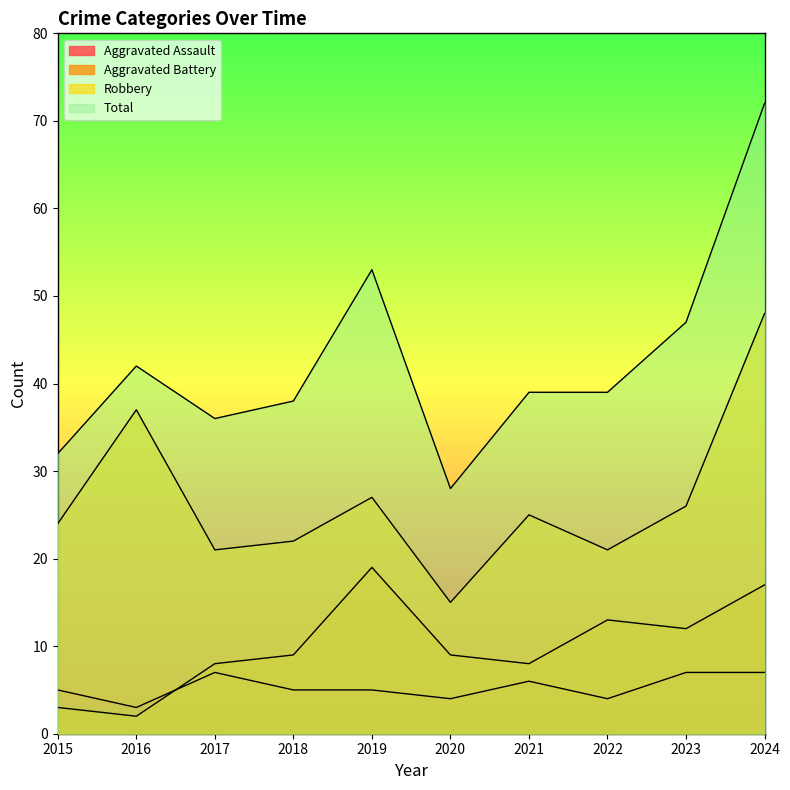

What are all the series names shown in the legend?

Aggravated Assault, Aggravated Battery, Robbery, Total